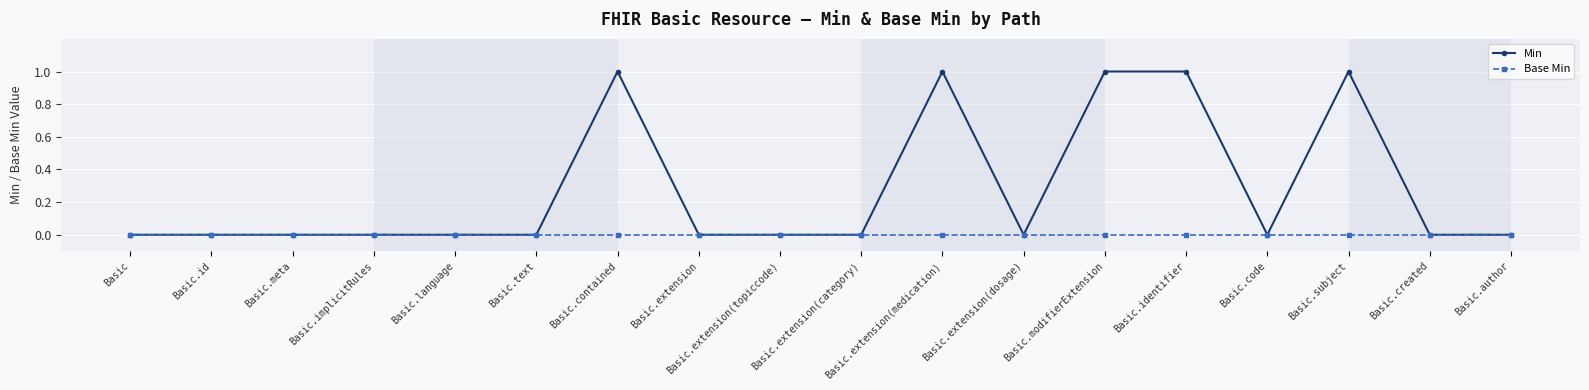

List the series in order of their overall mean, highest first.

Min, Base Min